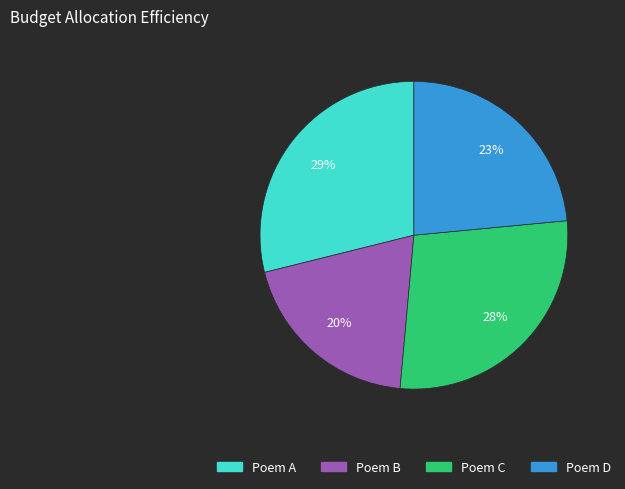

Is there any slice that represents more than half of the pie?

No